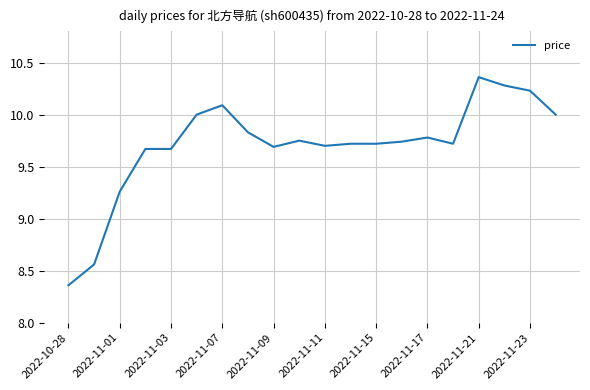

Reading left to right, extract all data points from this chart.

8.4	8.6	9.3	9.7	9.7	10.0	10.1	9.8	9.7	9.8	9.7	9.7	9.7	9.7	9.8	9.7	10.4	10.3	10.2	10.0